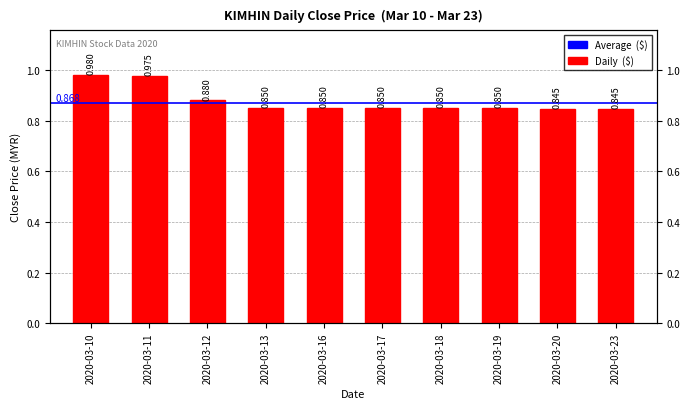

Which label corresponds to the smallest value in the chart?

2020-03-20